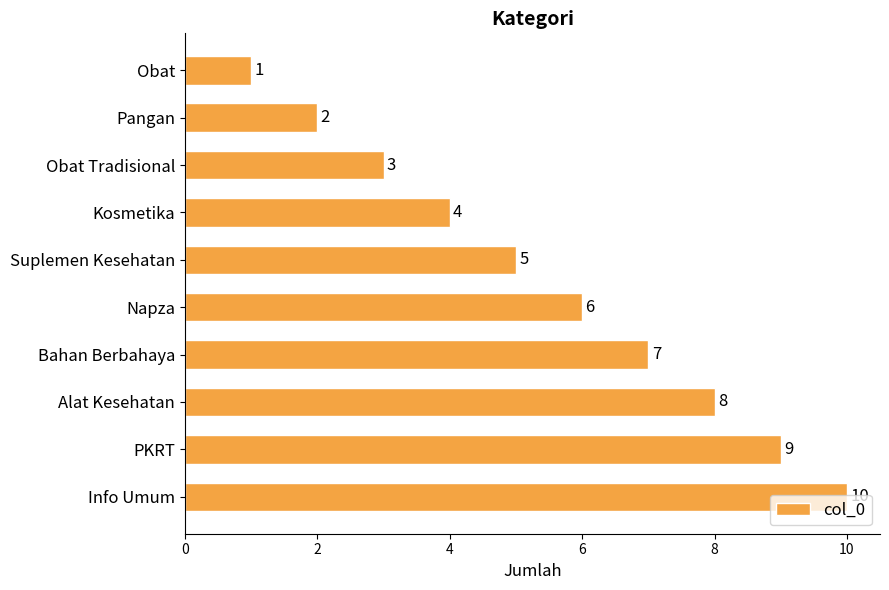

What is the maximum value shown in the chart?

10